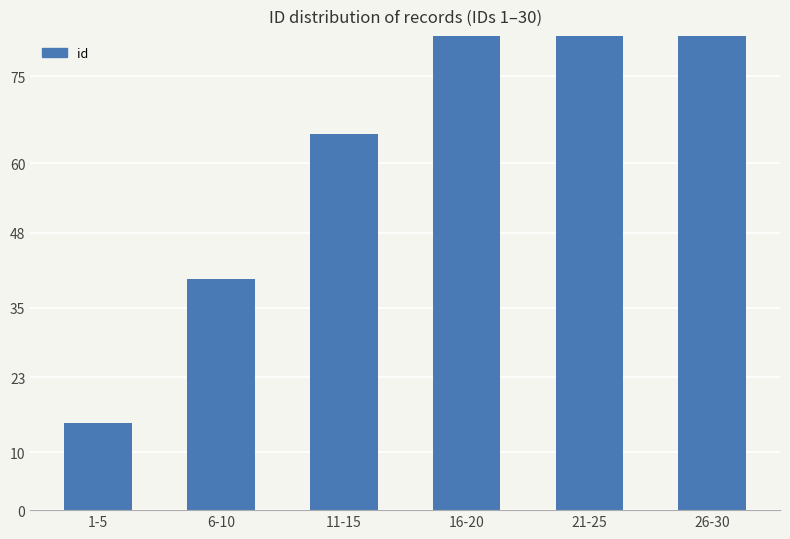

At which label does the data first exceed 90?

21-25